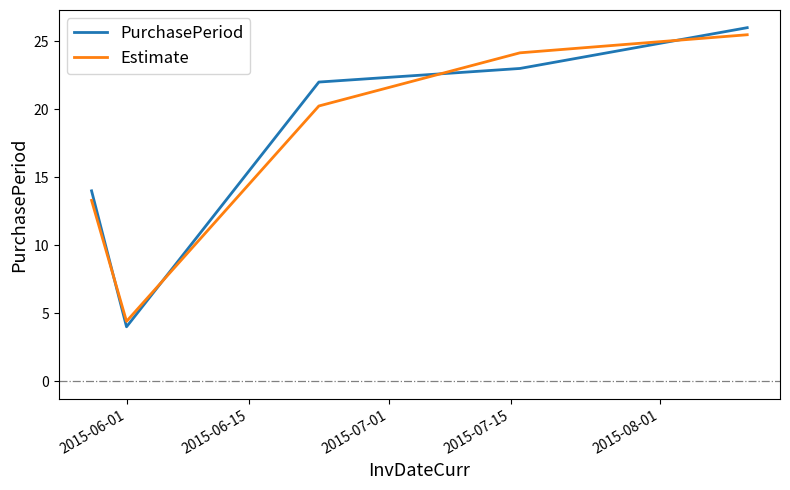

Which series has the widest spread of values?

PurchasePeriod